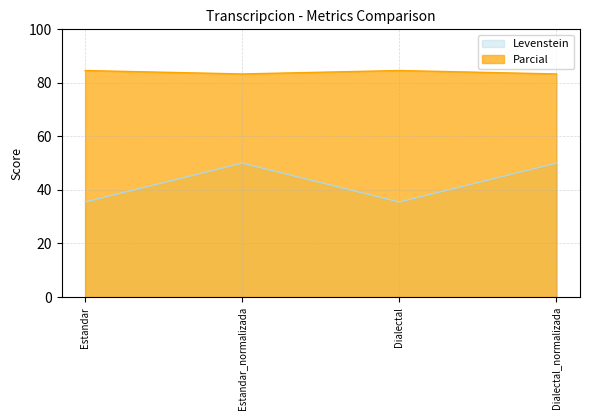

How many data points in Parcial are above 84?

2